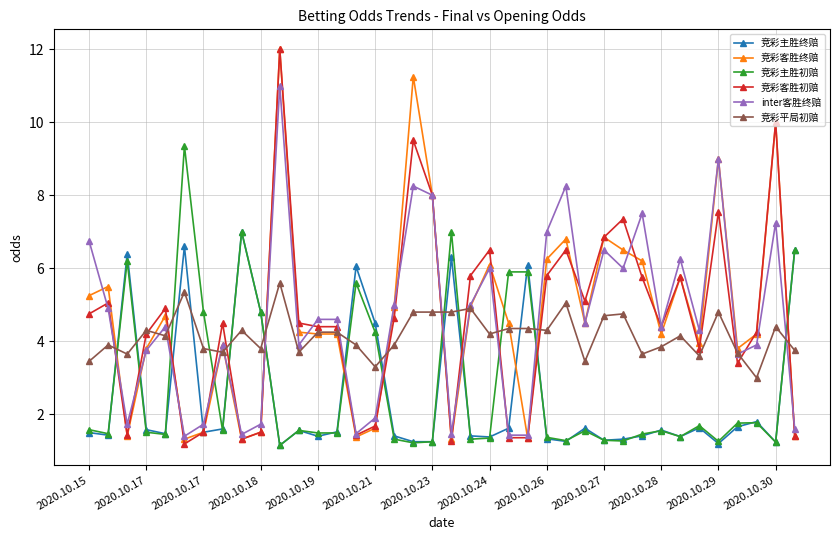

What is the value of the 竞彩客胜终赔 point at the 17th from the left?

5.0